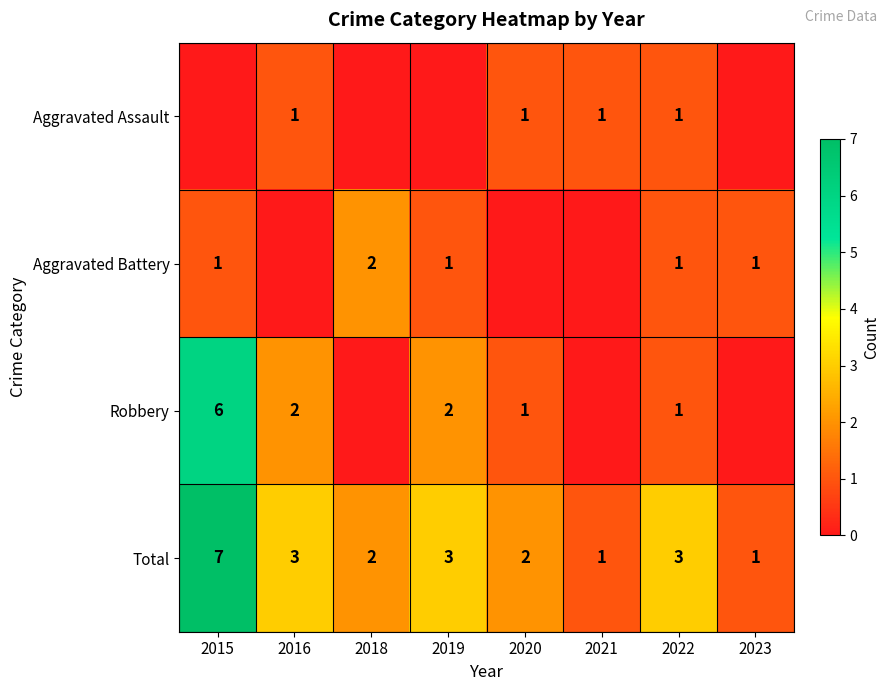

Is the value of Total at 2015 greater than the value of Aggravated Assault at 2021?

Yes